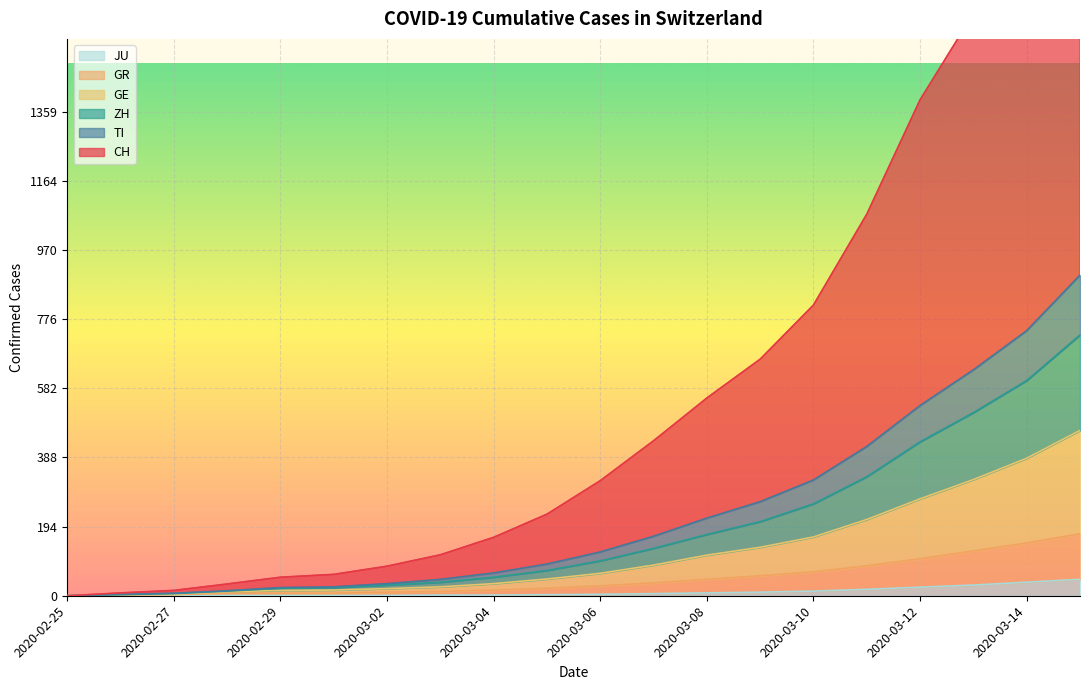

What is the difference between the ZH values at 2020-03-12 and 2020-03-14?

172